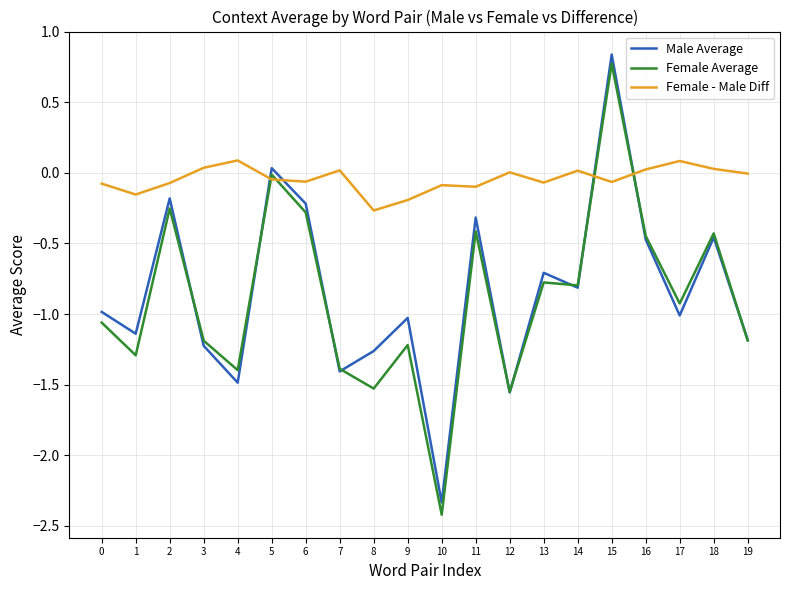

What is the minimum value shown in the chart?

-2.4